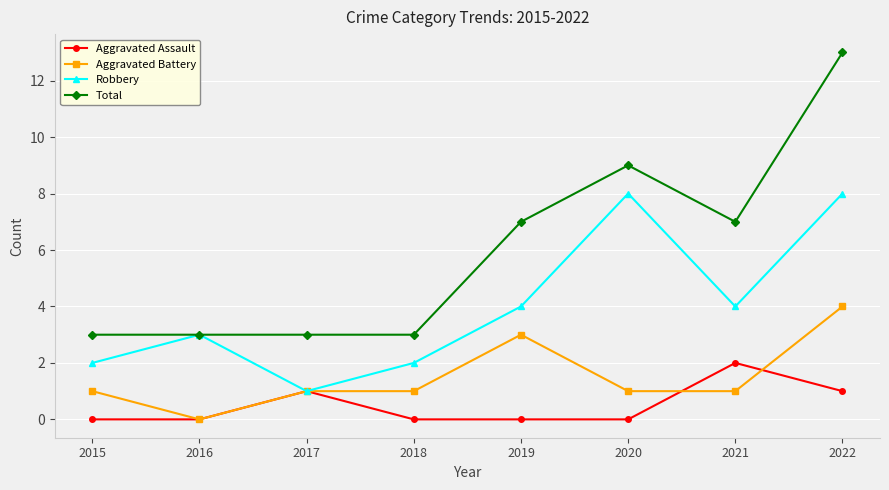

Is this an area chart (filled region under the line)?

No